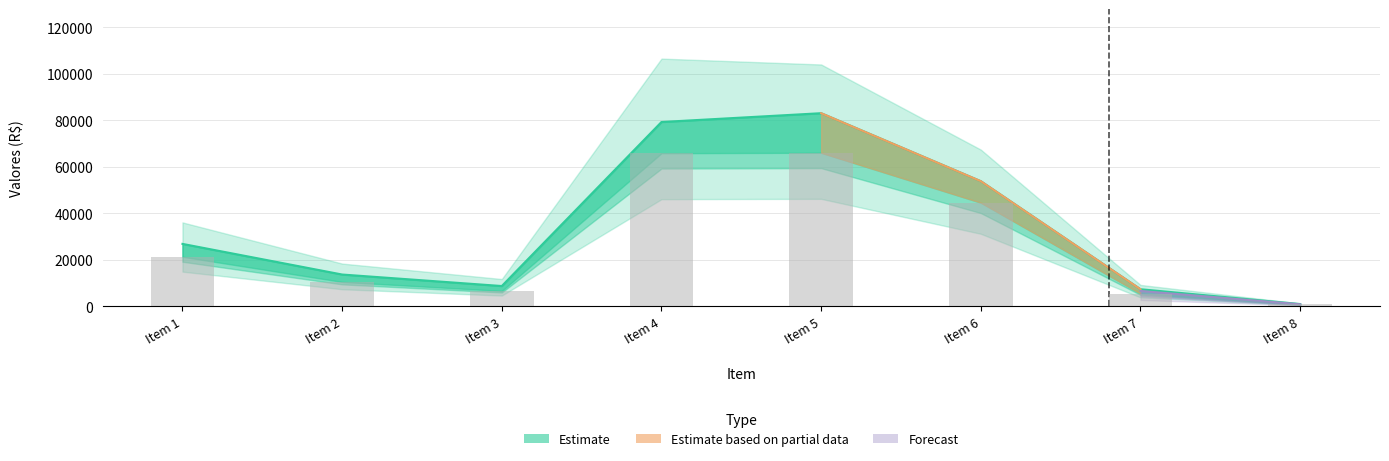

What is the difference between the maximum and minimum values in the Total Compra series?

65188.8